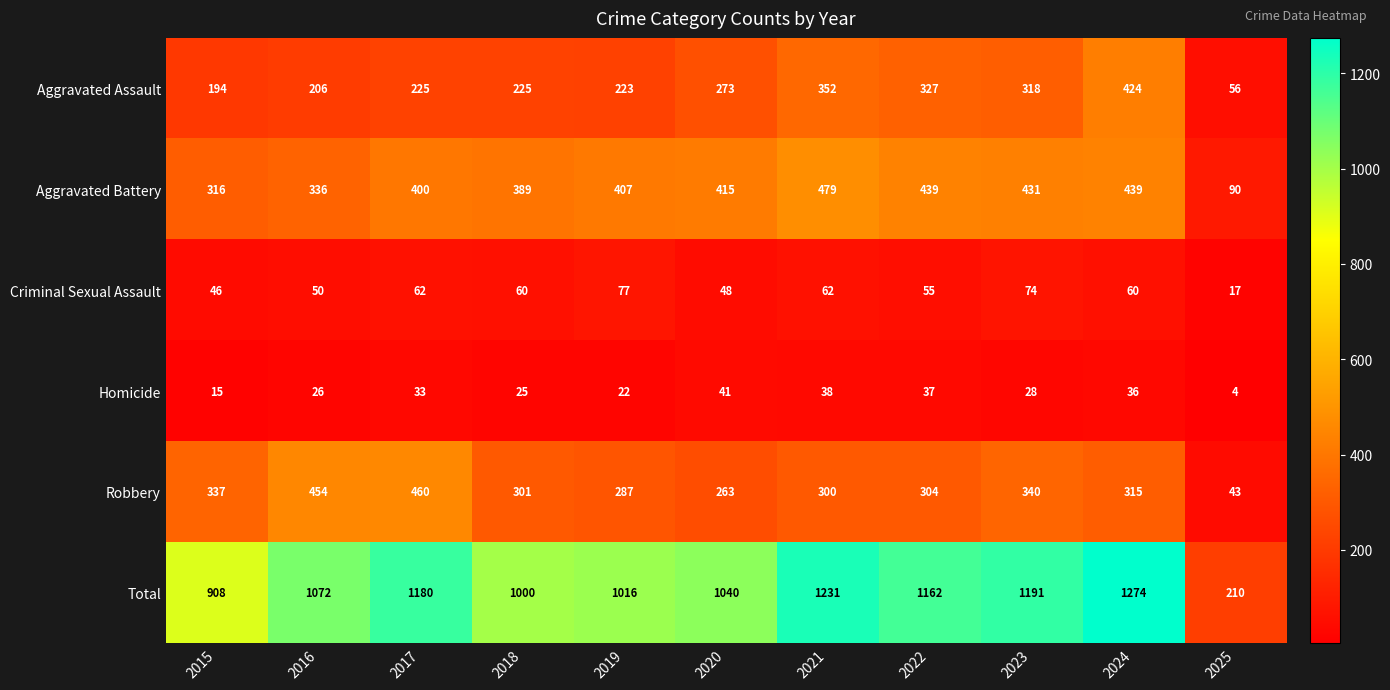

At which label is Homicide closest to 22?

2019